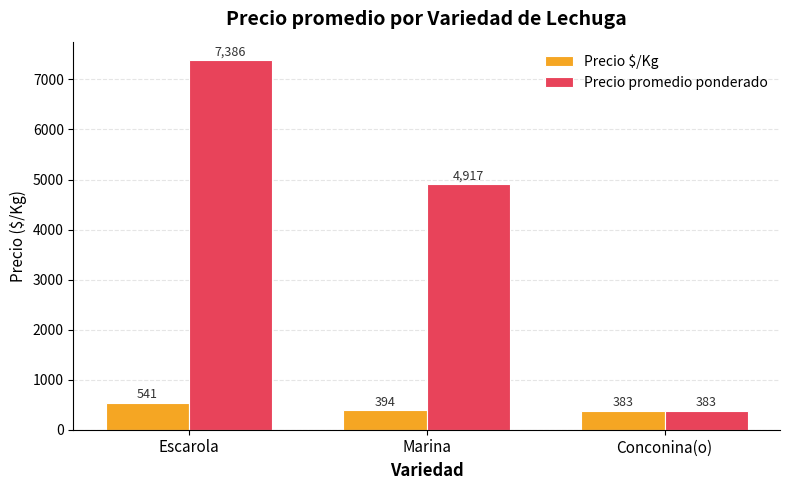

What is the difference between the Precio promedio ponderado values at Marina and Conconina(o)?

4534